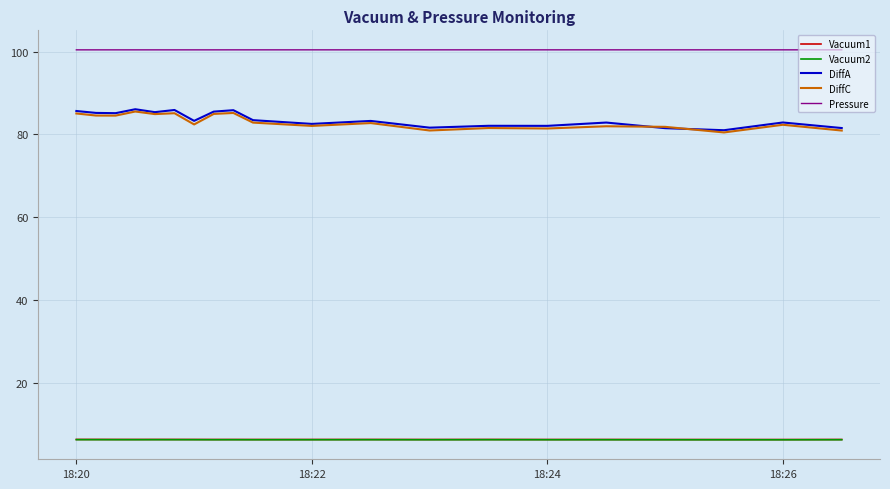

What is the maximum value for DiffA?

86.1